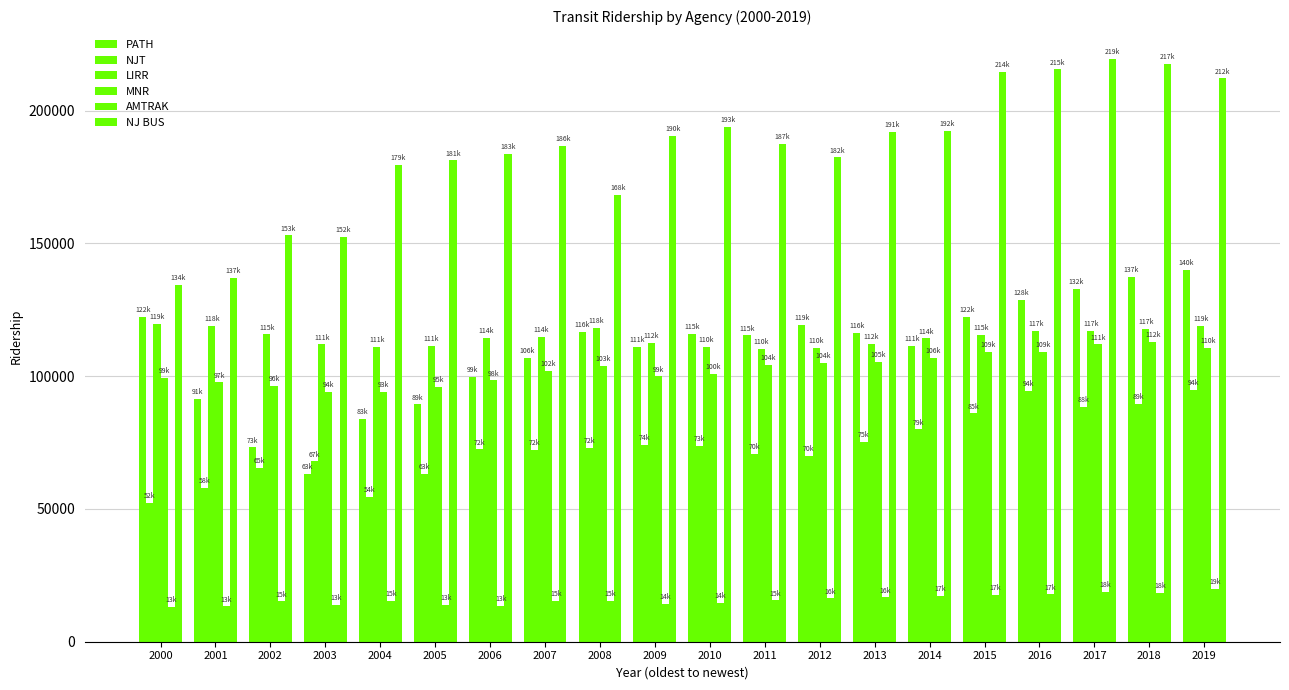

How many series are shown in this chart?

6